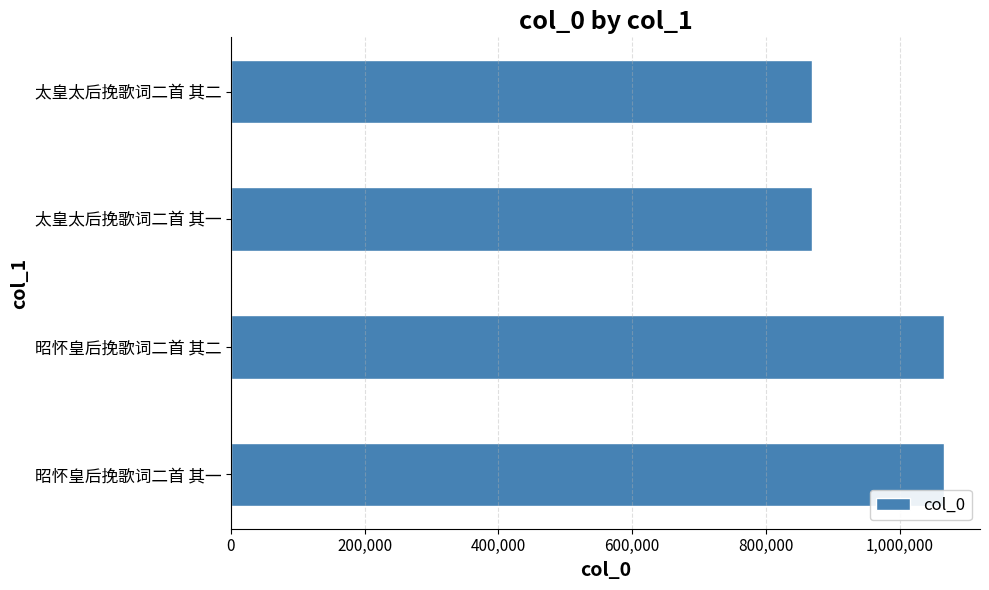

The chart shows a value of 1066671 at 昭怀皇后挽歌词二首 其二. True or false?

True